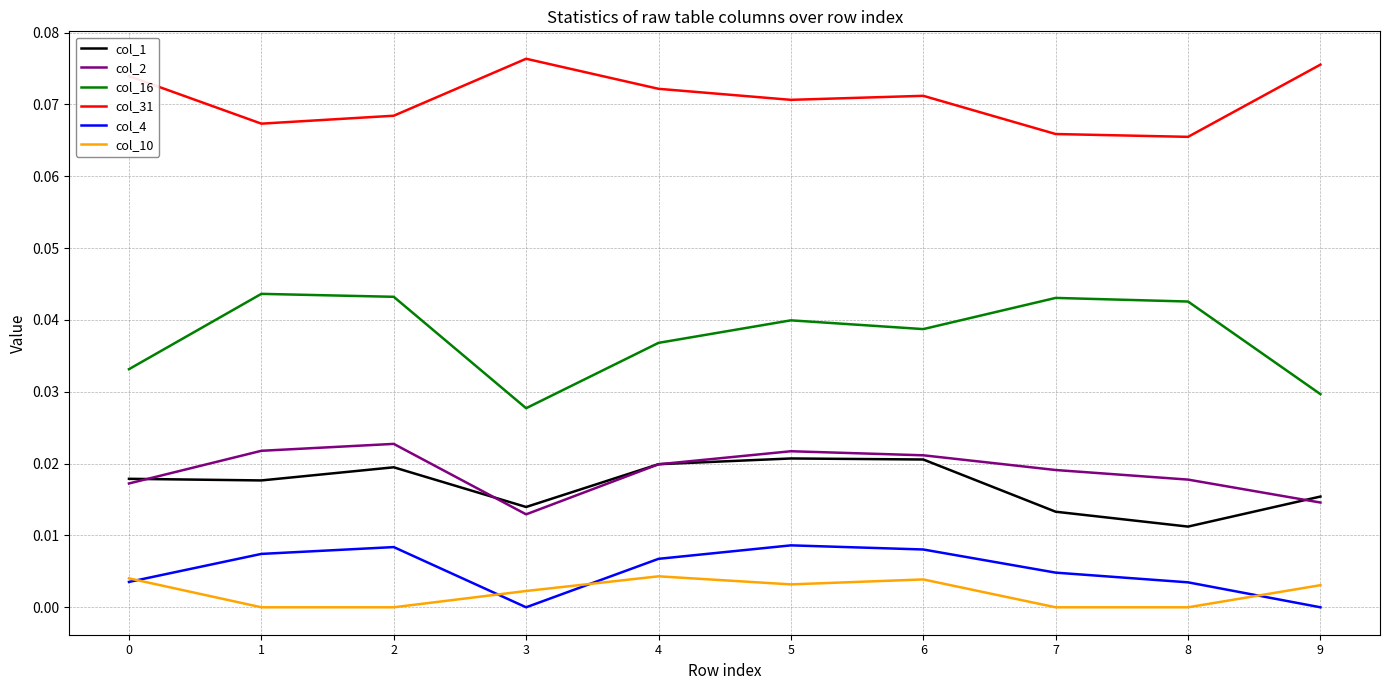

Which series has the largest total across all categories?

col_31